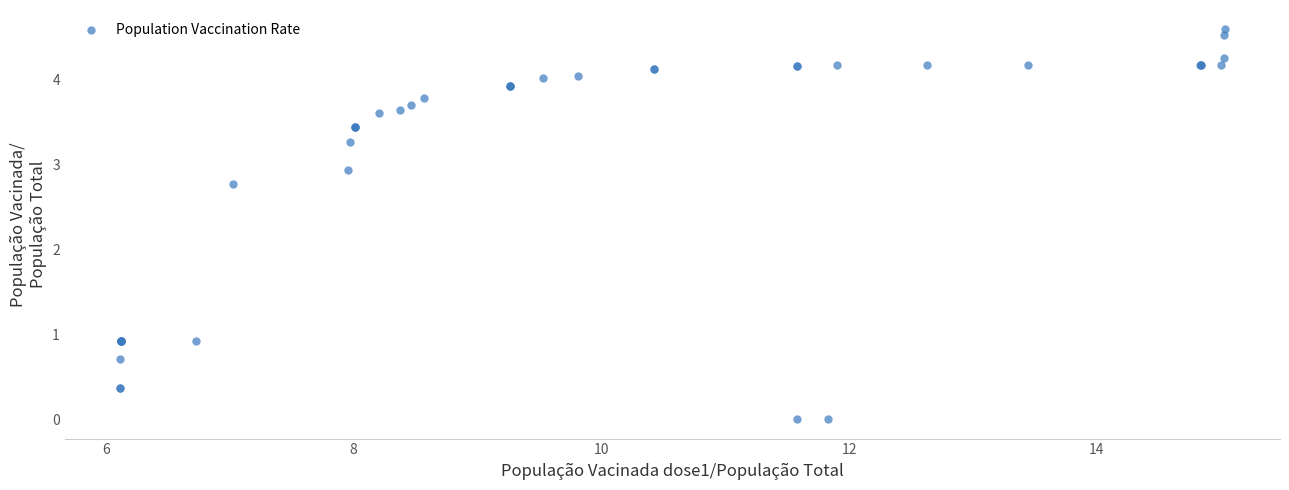

What Y value in the scatter plot is closest to 2?

2.8